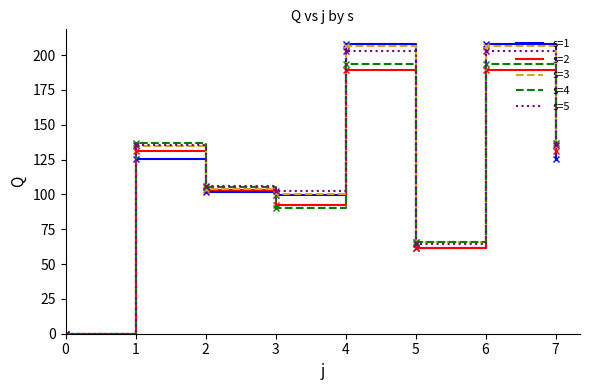

What is the sum of the s=3 values at 1 and 2?

238.4